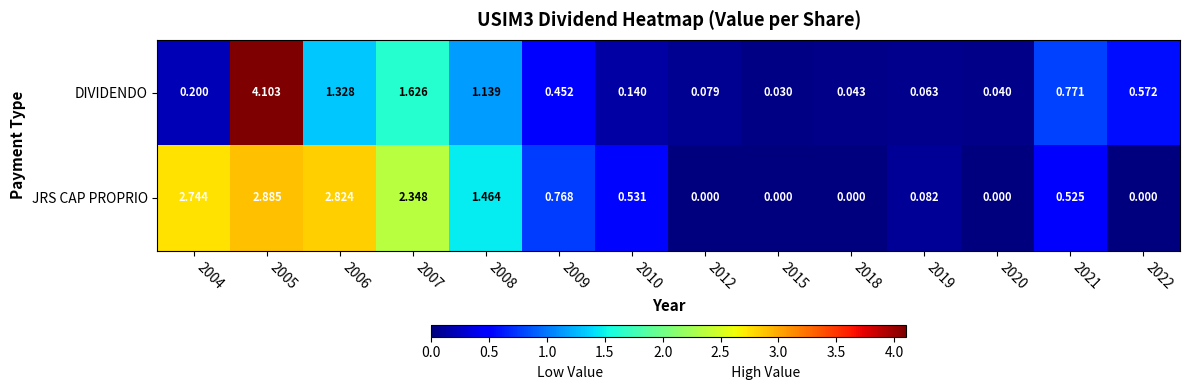

How many values in the JRS CAP PROPRIO series exceed 0?

9